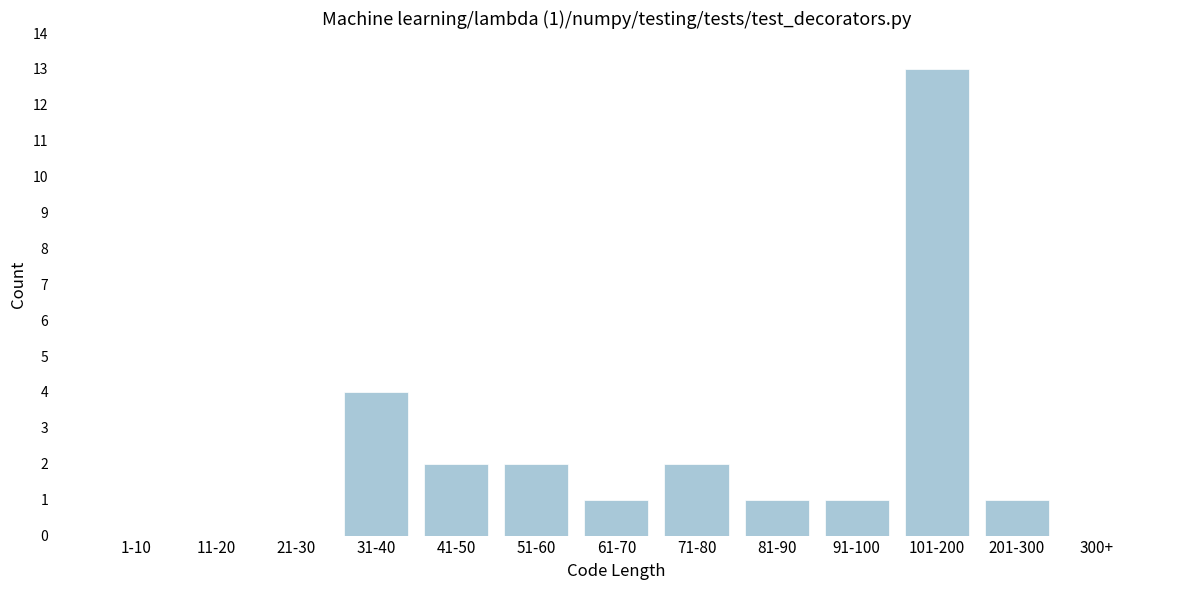

Reading right to left, transcribe all the data shown in this chart.

300+=0	201-300=1	101-200=13	91-100=1	81-90=1	71-80=2	61-70=1	51-60=2	41-50=2	31-40=4	21-30=0	11-20=0	1-10=0